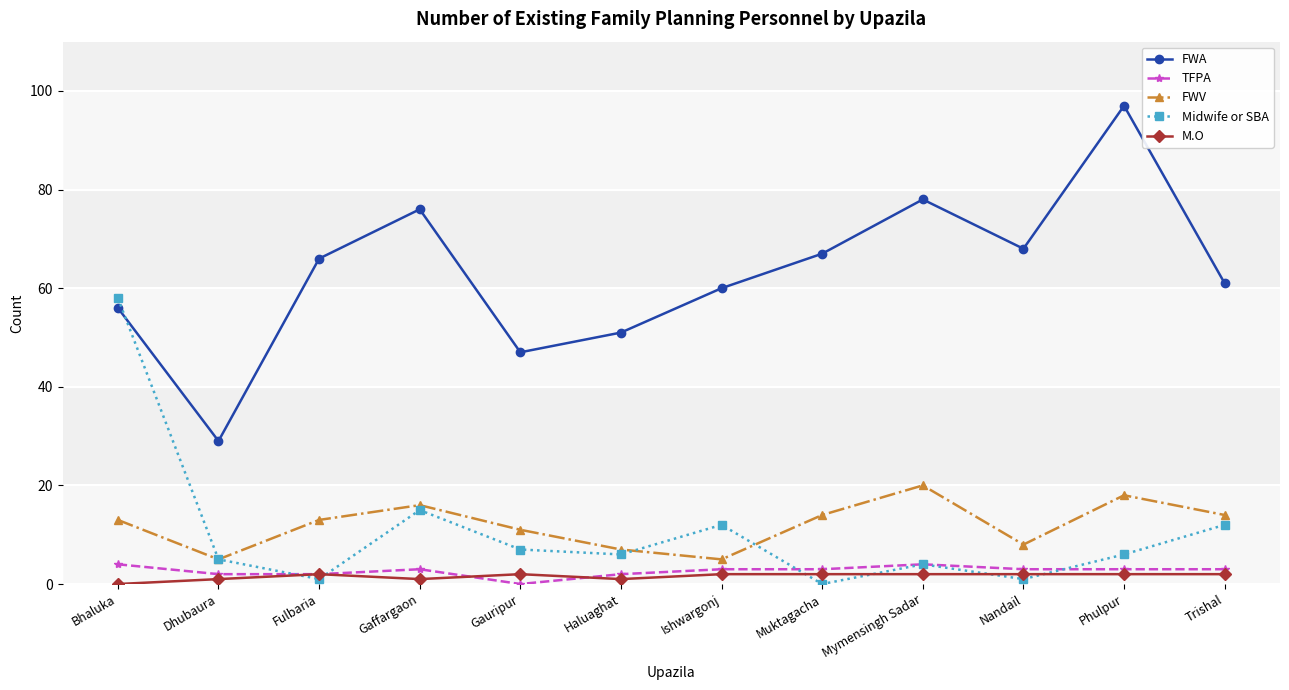

What is the label of the 2nd point from the right?

Phulpur